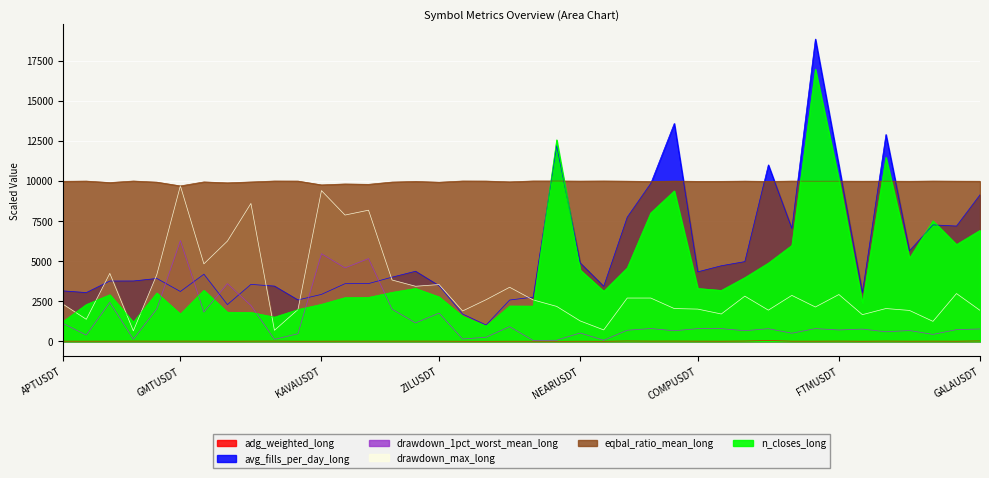

Which series has the largest range (max minus min)?

avg_fills_per_day_long